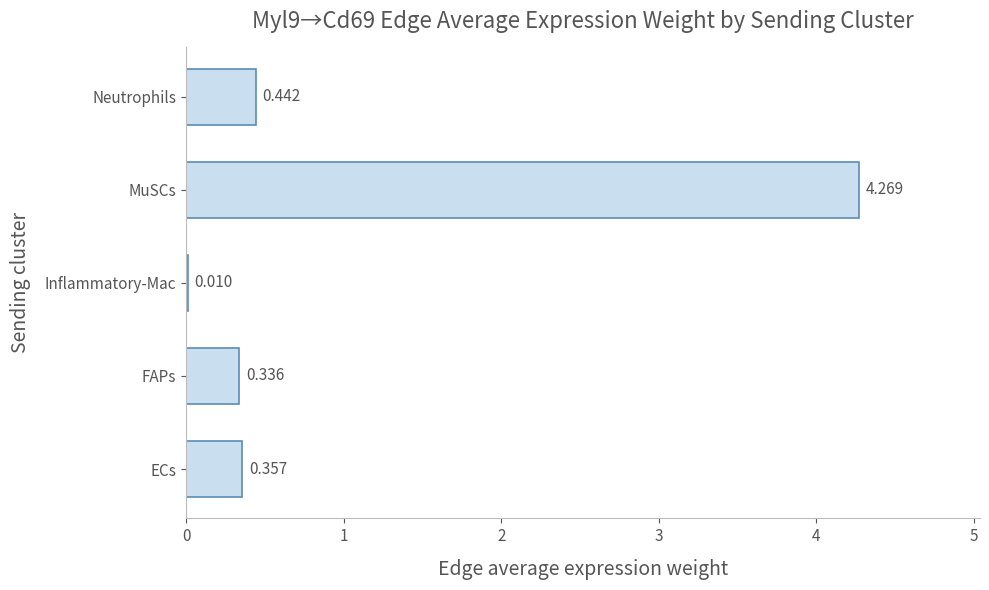

At which category does the chart reach its peak across all series?

MuSCs